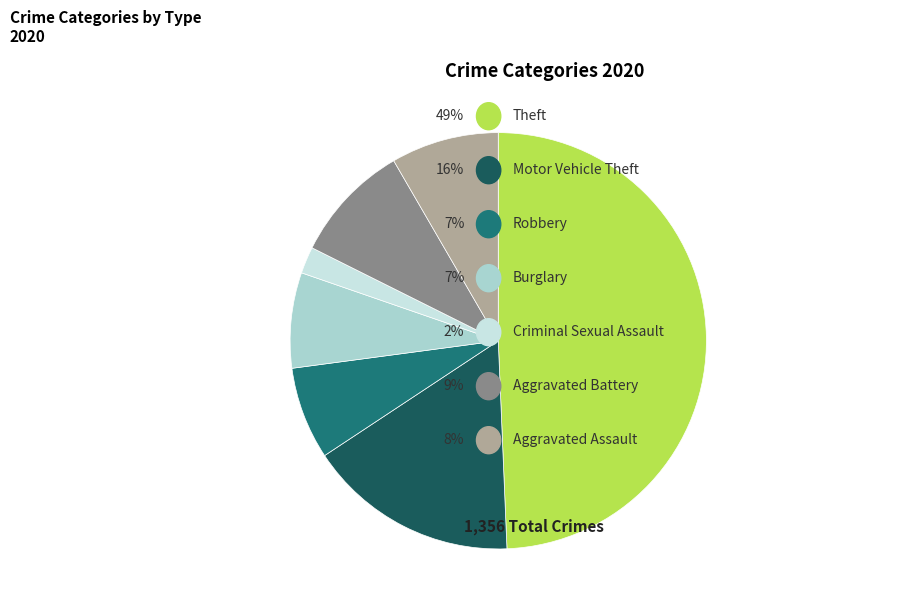

Is there any slice that represents more than half of the pie?

No